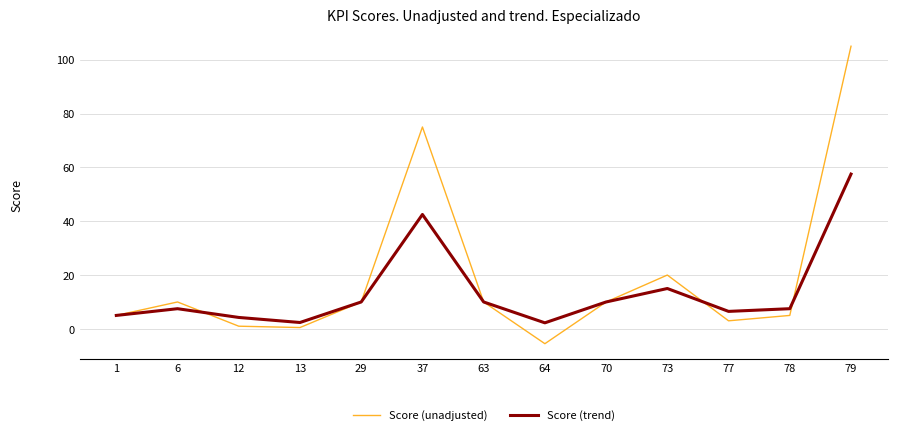

Which series has the widest spread of values?

Score (unadjusted)